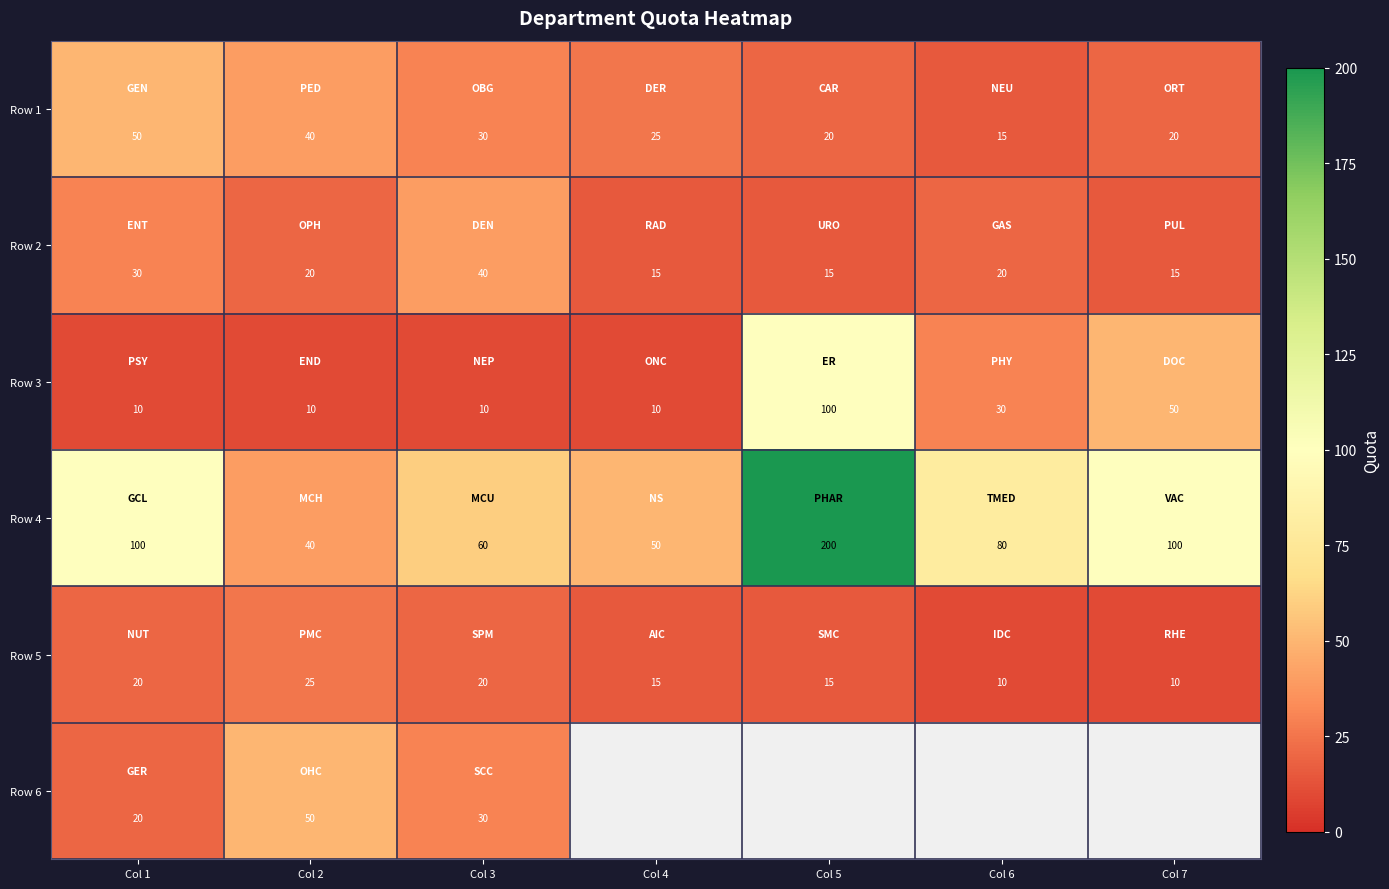

What is the sum of the Row 3 values at Col 2 and Col 4?

20